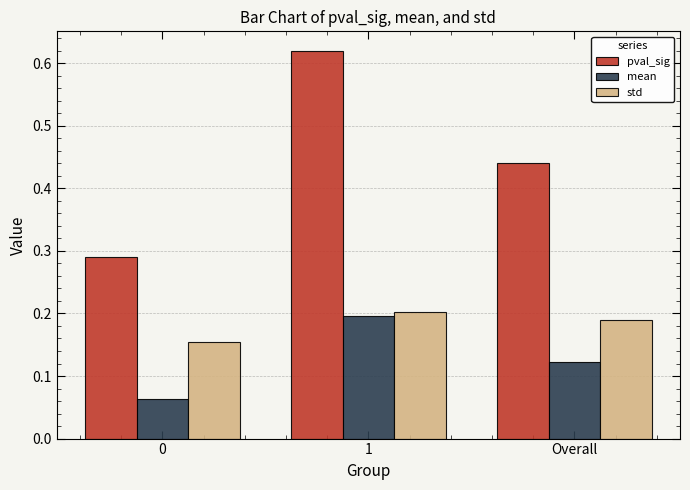

Between 0 and 1, which series saw the biggest shift?

pval_sig